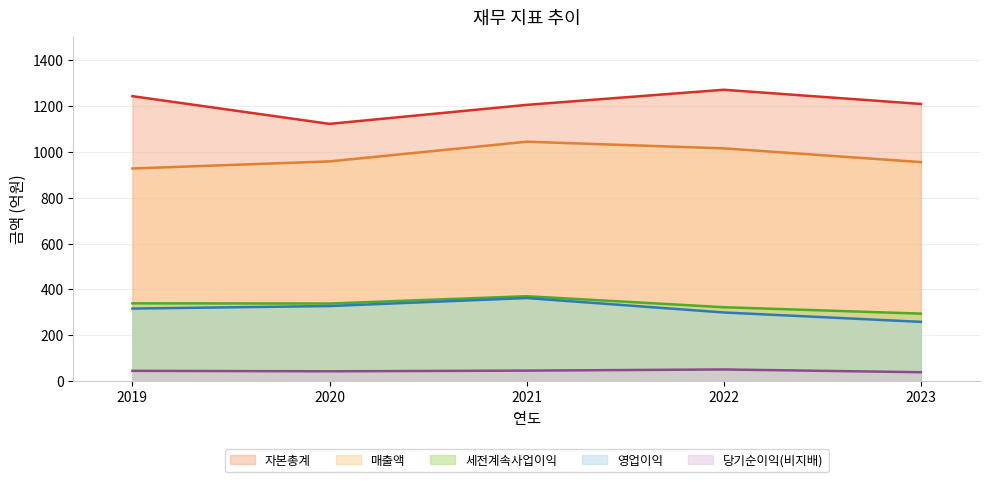

Does the chart have visible grid lines?

Yes